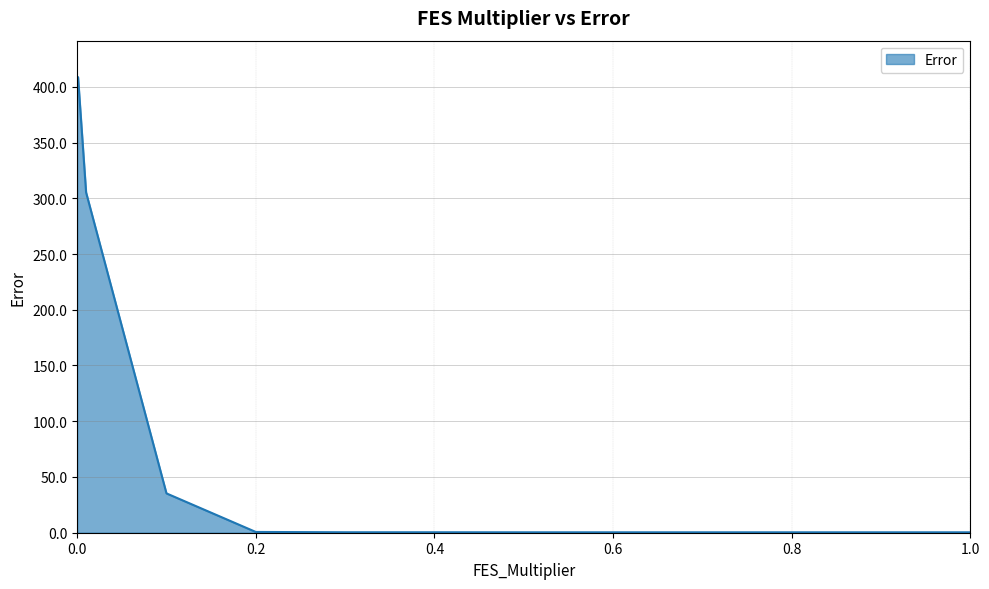

What is the difference between the second highest and second lowest values?

408.3